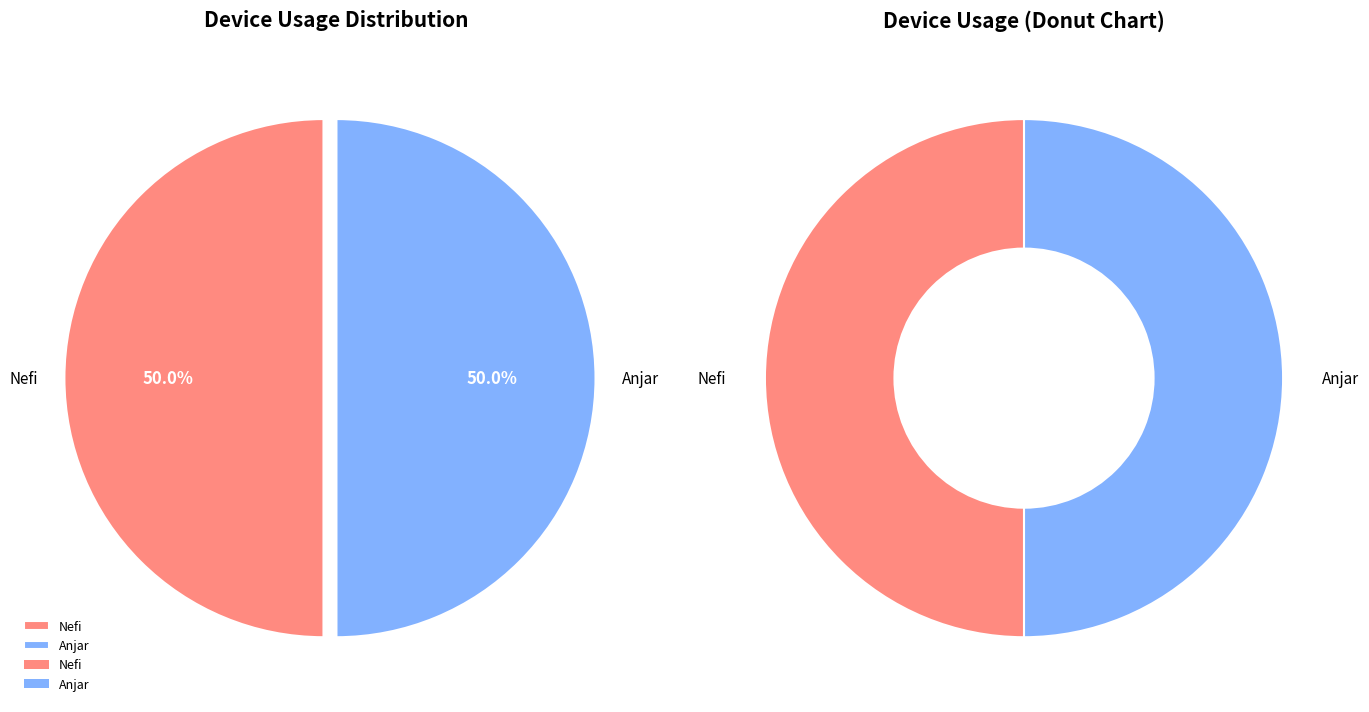

What is the largest slice in the pie chart?

Anjar